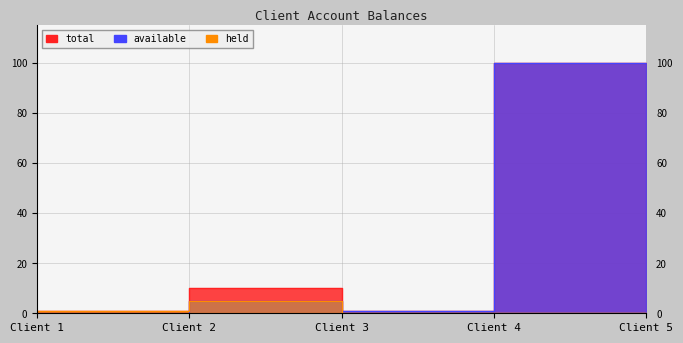

True or false: held and total cross at least once.

False